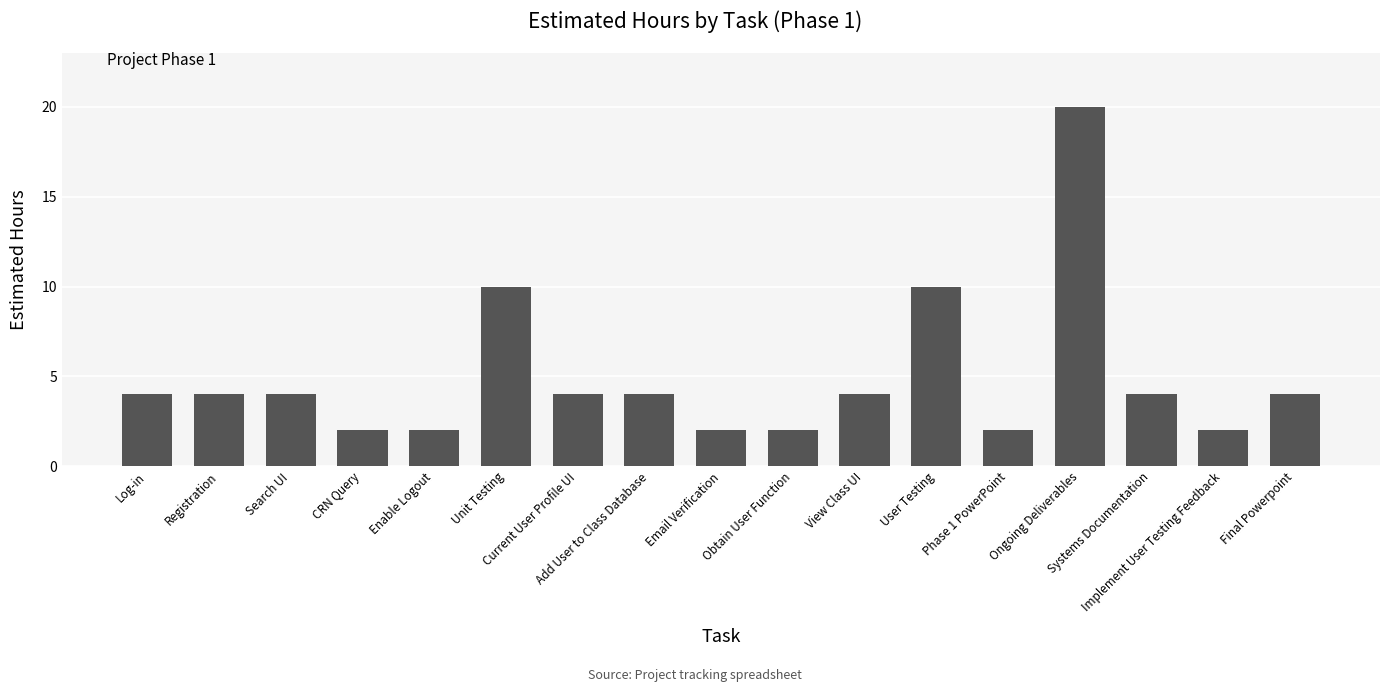

What is the difference between the maximum and minimum values?

18